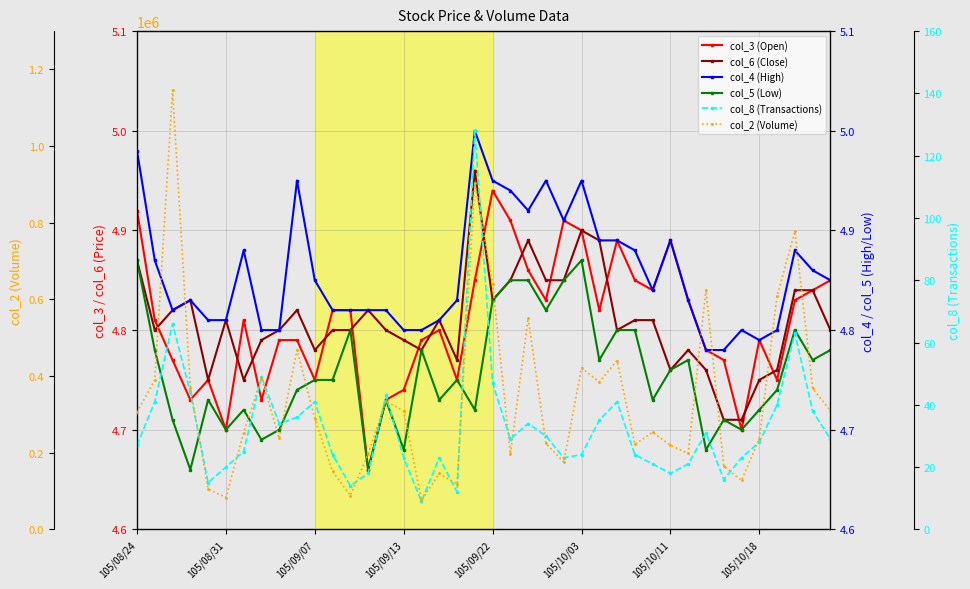

At how many categories does at least one series exceed 111732?

36